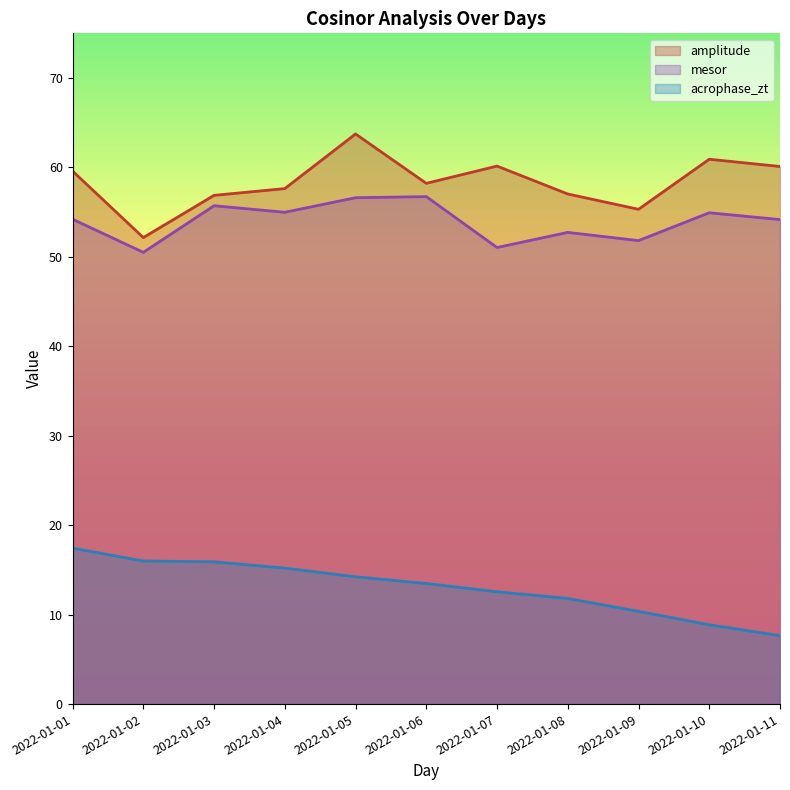

Reading left to right, extract all data points from this chart.

amplitude: 59.6	52.2	56.9	57.6	63.7	58.2	60.2	57.0	55.3	60.9	60.1
mesor: 54.2	50.5	55.7	55.0	56.6	56.7	51.1	52.7	51.8	54.9	54.2
acrophase_zt: 17.4	16.0	15.9	15.2	14.2	13.5	12.6	11.8	10.4	8.9	7.6